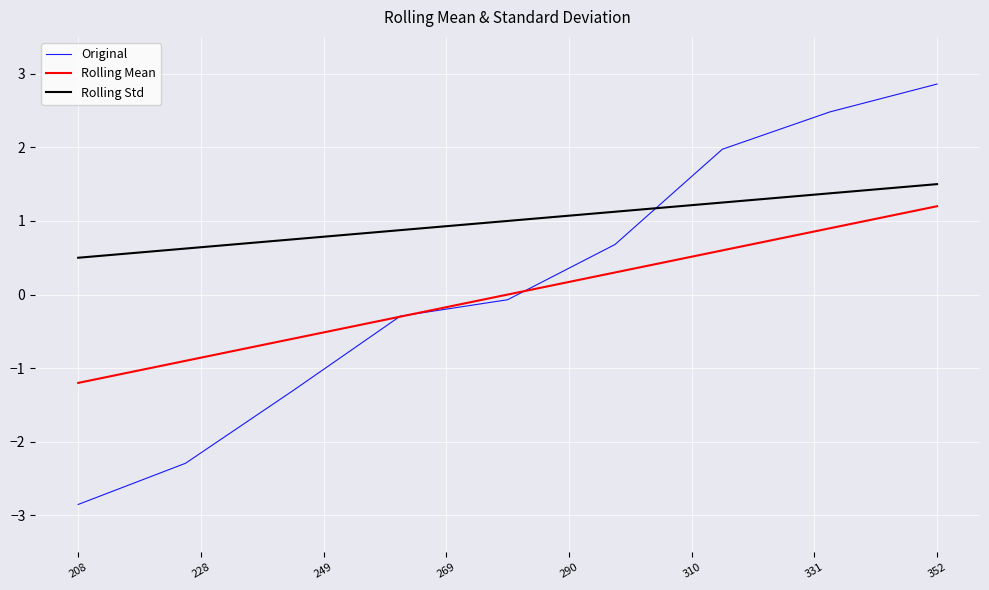

Which series has the largest range (max minus min)?

Original